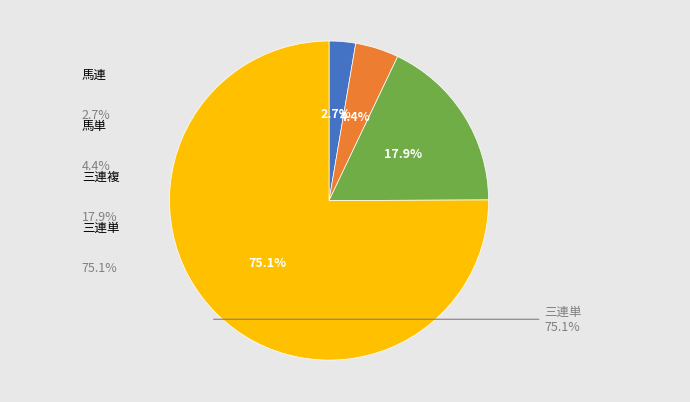

What is the largest slice in the pie chart?

三連単